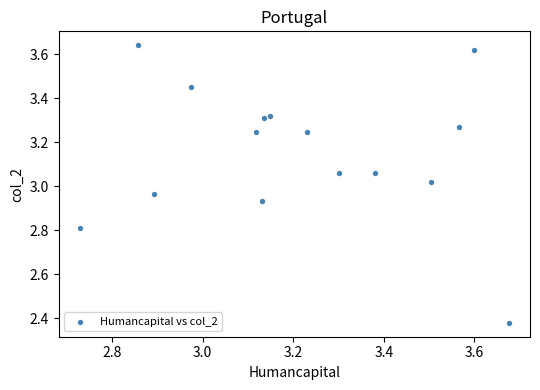

What is the range of X values (max minus min)?

0.9